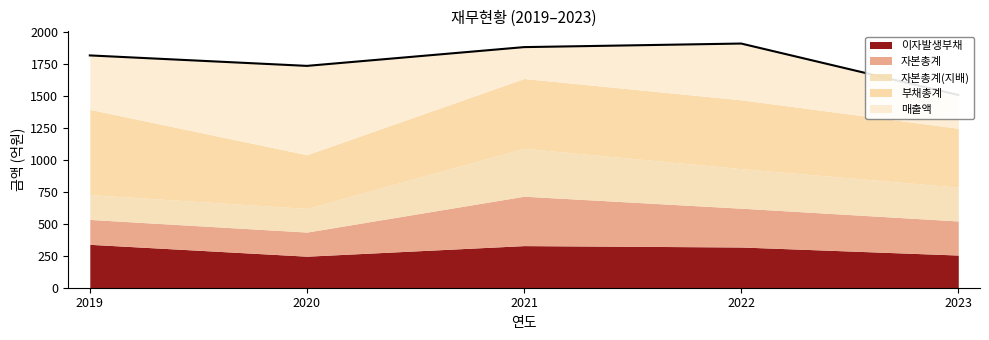

How many data points in 자본총계(지배) are less than 265?

2